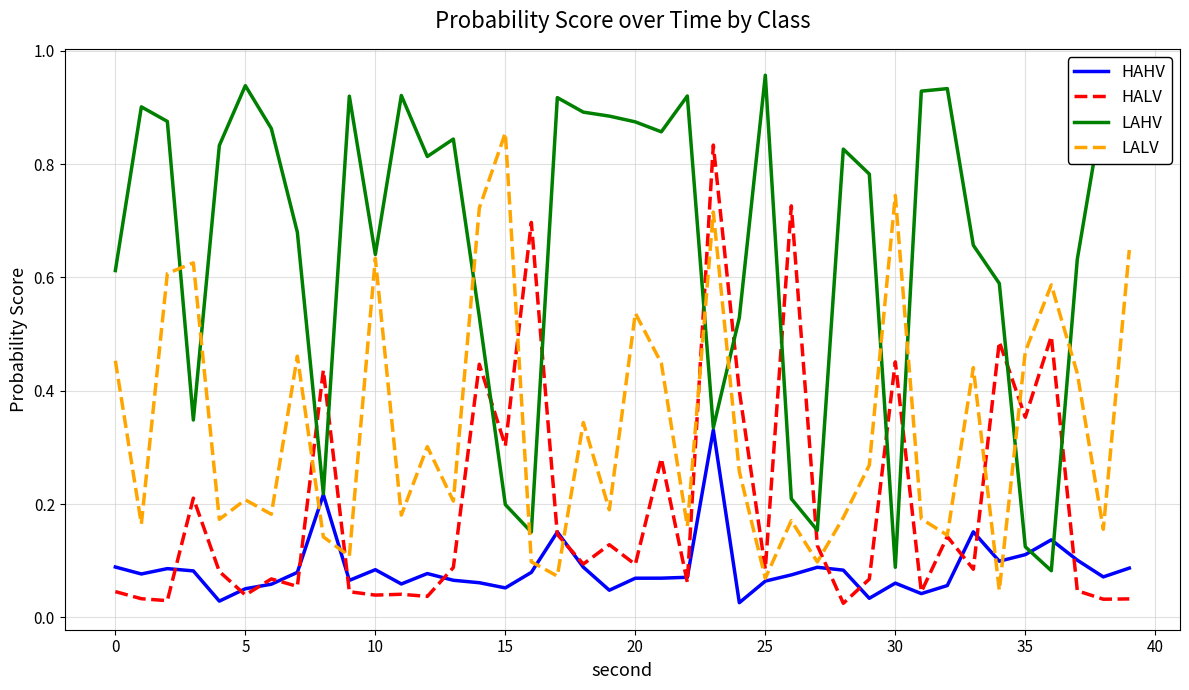

True or false: LALV and LAHV cross at least once.

True